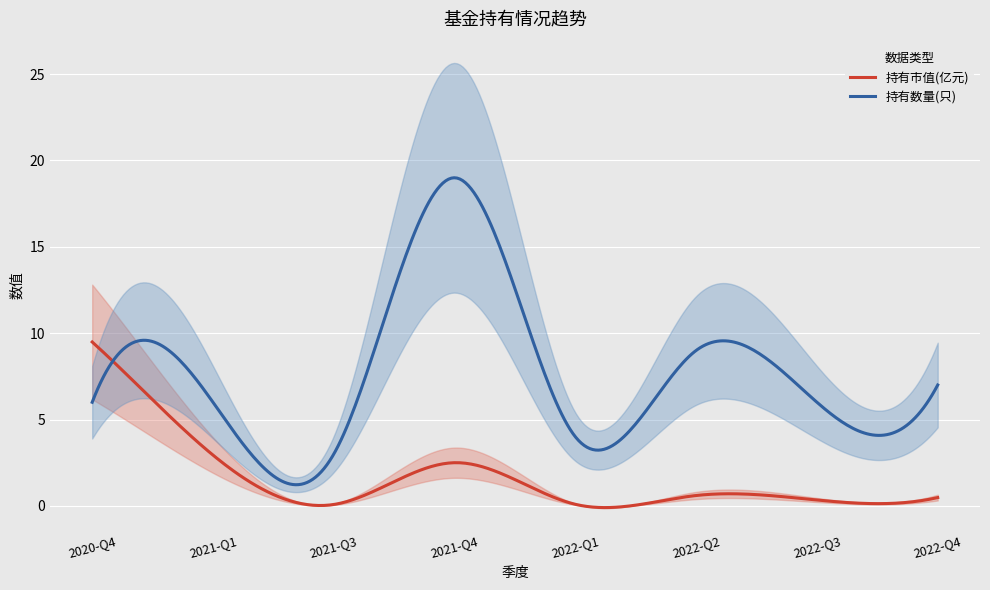

The 持有数量(只) series shows 10.7 at 2020-Q4. True or false?

False